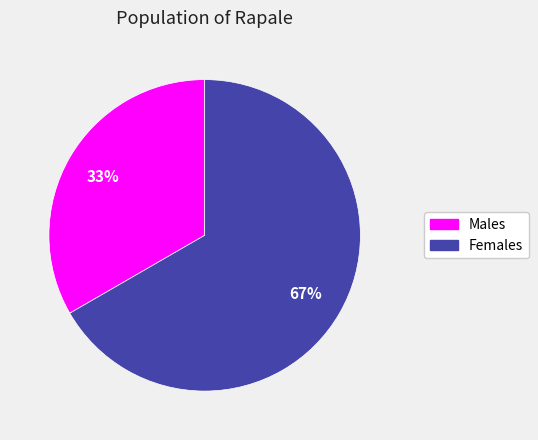

Which slice is the largest?

Females